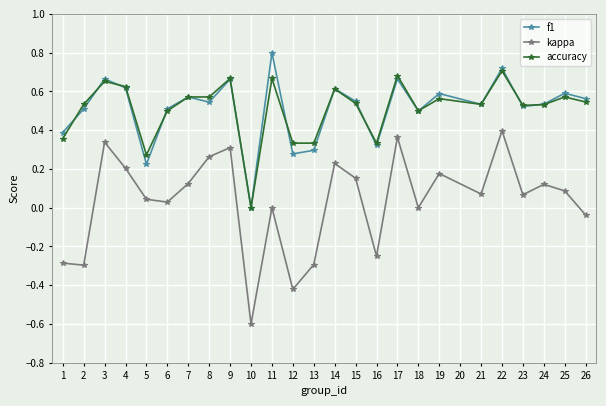

What is the total value across all series at 10?

-0.6